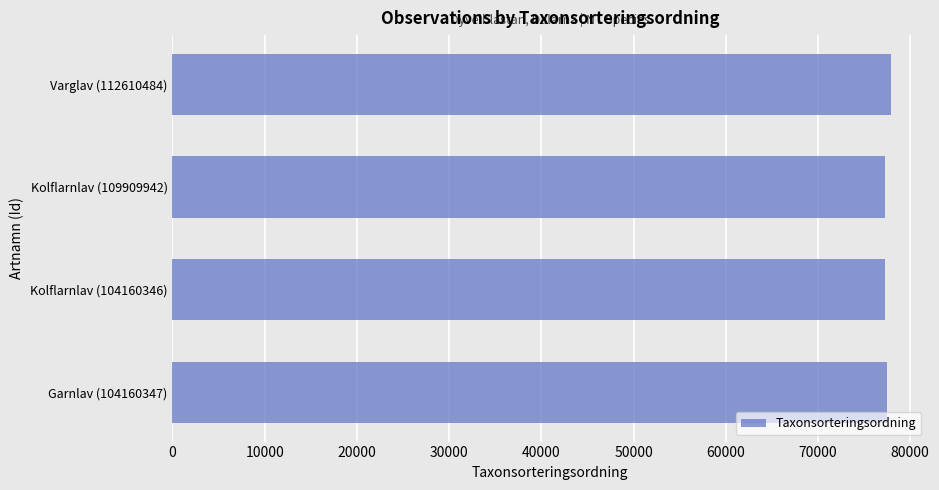

What is the smallest value displayed?

77258